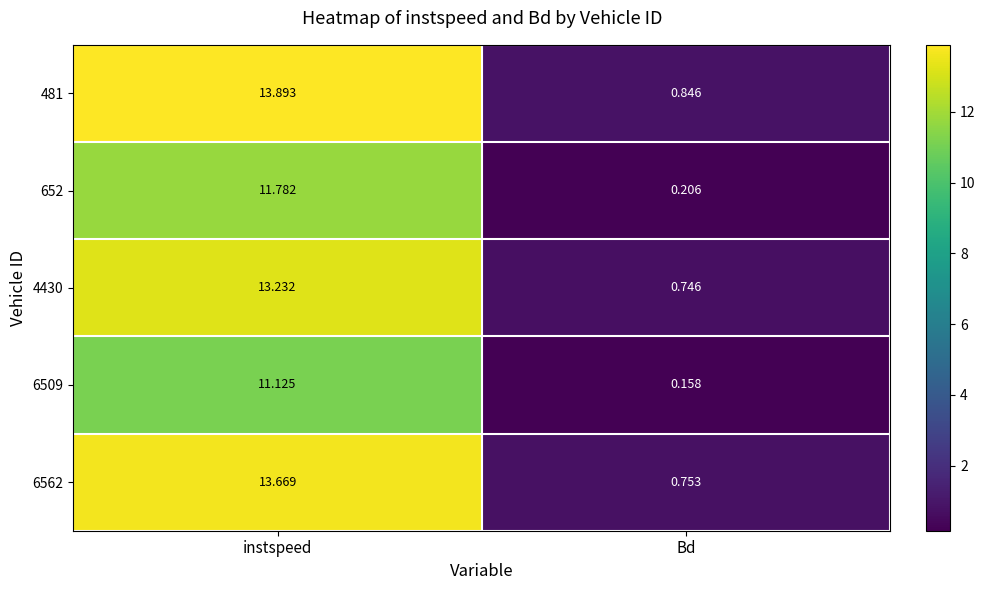

At Bd, list the series in order from largest to smallest.

481, 6562, 4430, 652, 6509